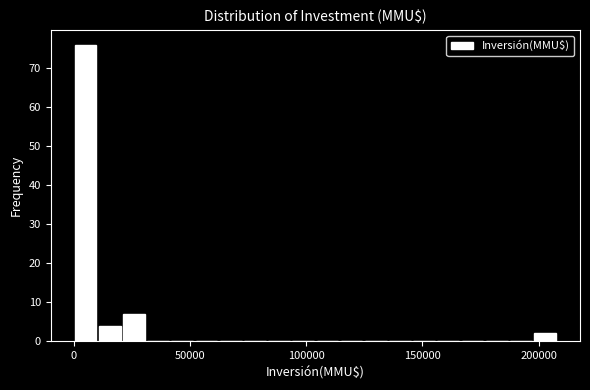

Around what value on the x-axis is the tallest bar? Give the approximate position of its centre, as read against the axis.

5000